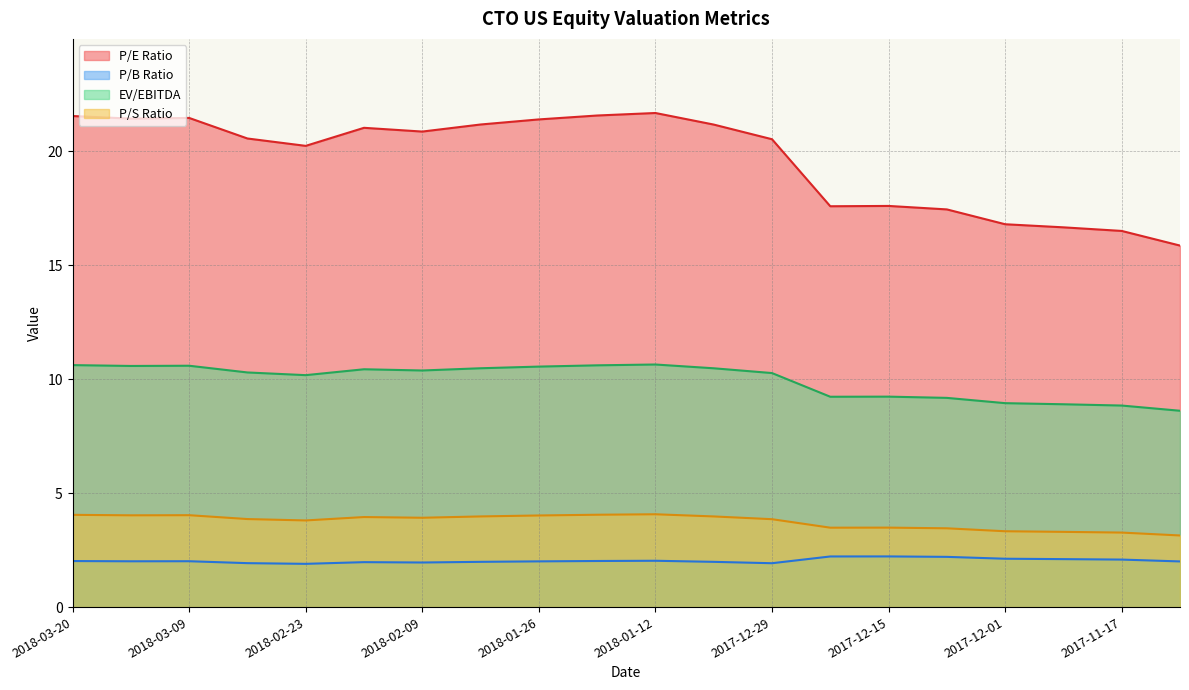

True or false: P/S Ratio and EV/EBITDA cross at least once.

False